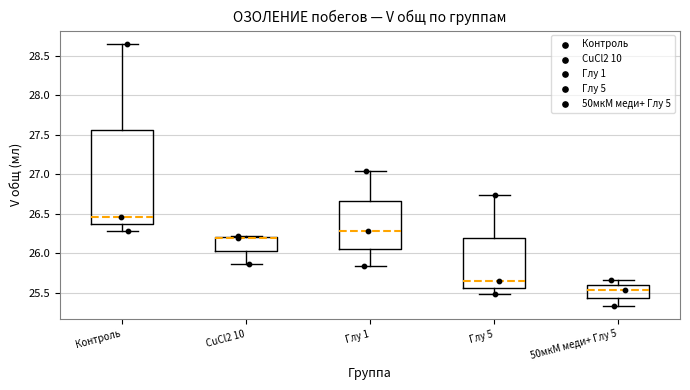

Reading left to right, read every box against the y-axis: the position of its median line, the range the box covers, and the ends of its whiskers. The values are not printed on the chart, so give them approximately, as read against the axis.

Контроль: median 26.45, box 26.35 to 27.55, whiskers 26.30 to 28.65
CuCl2 10: median 26.20 (drawn on the box's upper edge), box 26.05 to 26.20, whiskers 25.85 to 26.20
Глу 1: median 26.30, box 26.05 to 26.65, whiskers 25.85 to 27.05
Глу 5: median 25.65, box 25.55 to 26.20, whiskers 25.50 to 26.75
50мкМ меди+ Глу 5: median 25.55, box 25.45 to 25.60, whiskers 25.35 to 25.65